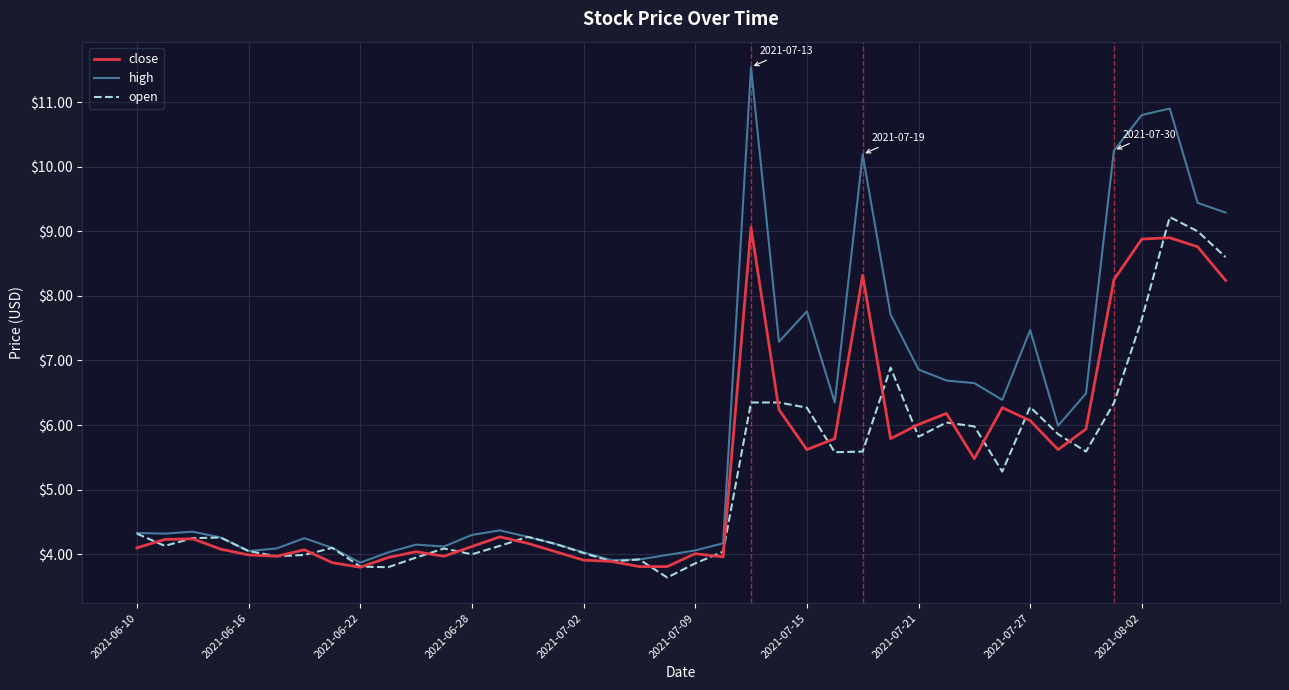

Which series has the largest total across all categories?

high